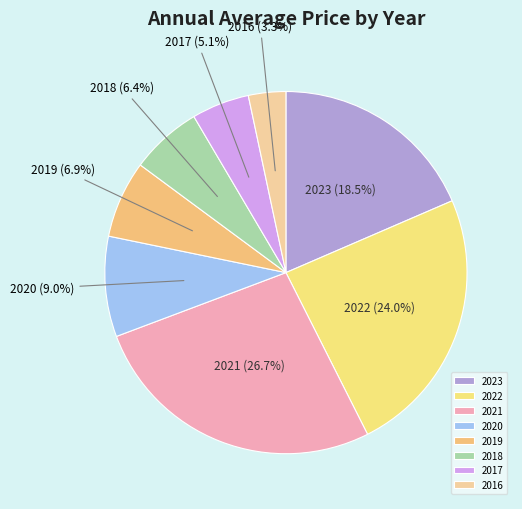

Is there any slice that represents more than half of the pie?

No